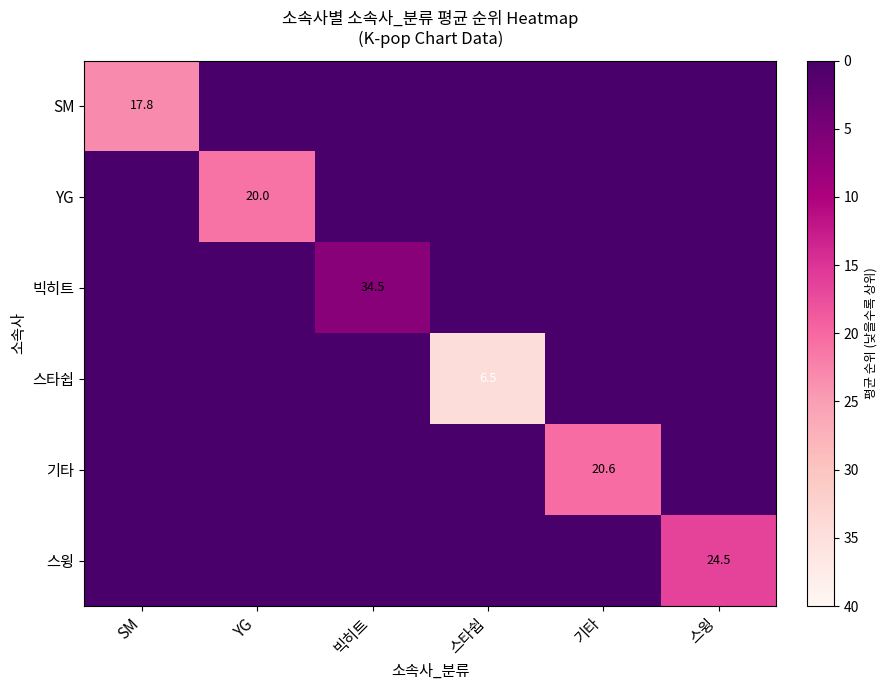

Is it true that 스윙 equals 24.5 at 스윙?

True